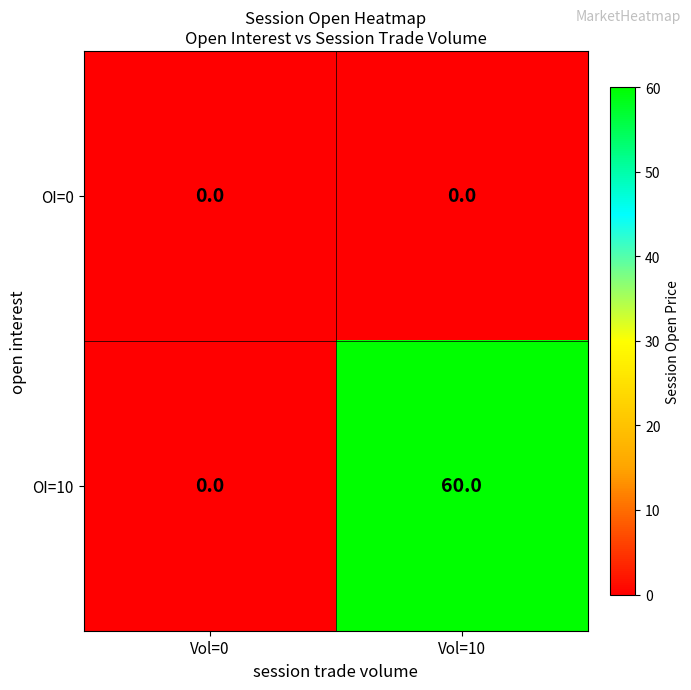

List the series in order of their overall mean, highest first.

OI=10, OI=0